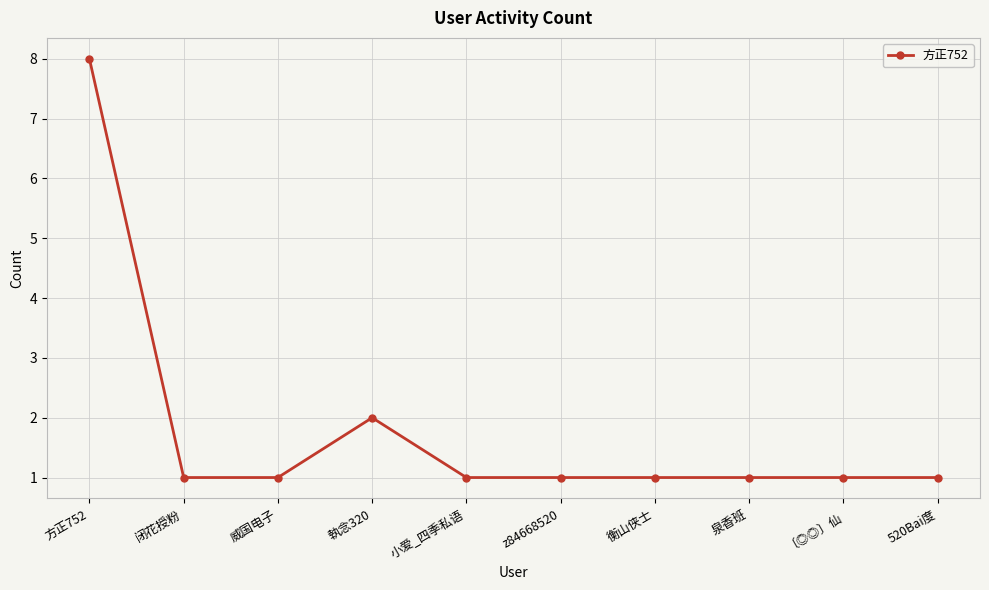

Where is the data nearest to the value 4?

執念320